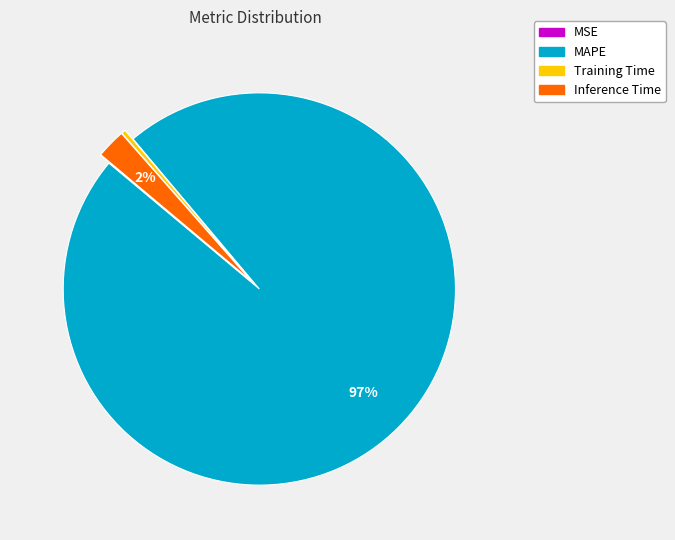

To the nearest percent, what is the average slice percentage?

25%